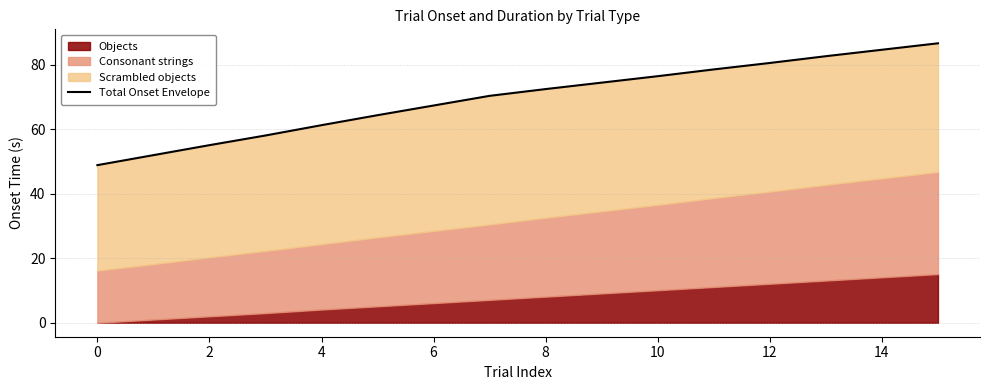

What is the label of the 16th point from the left?

15